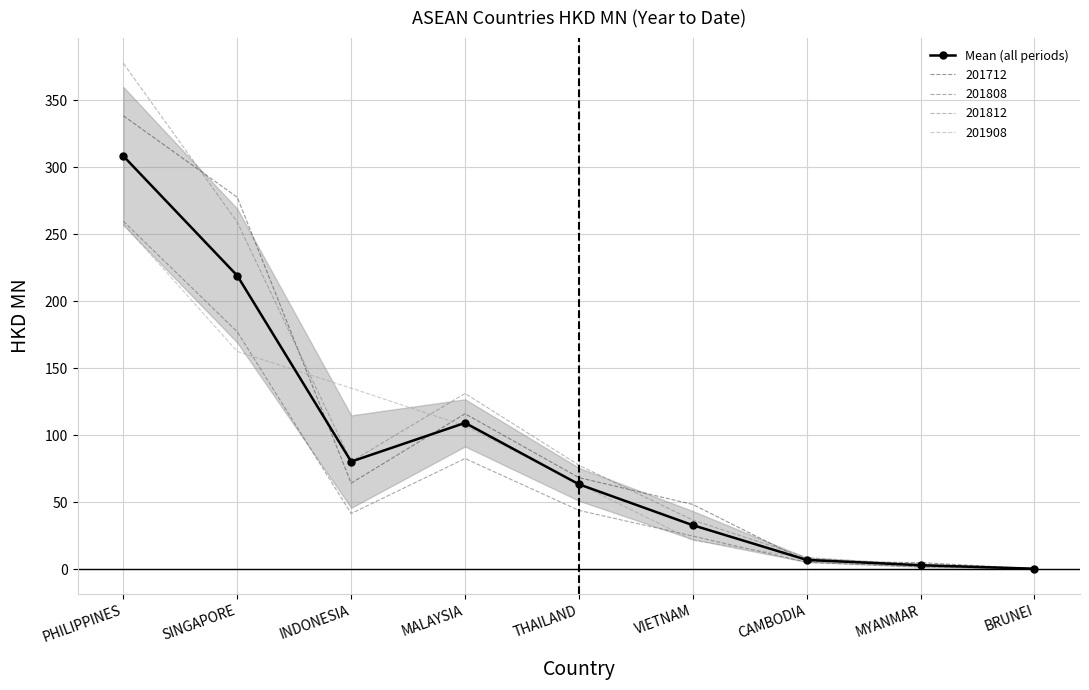

What is the sum of the values at VIETNAM and CAMBODIA?

39.6